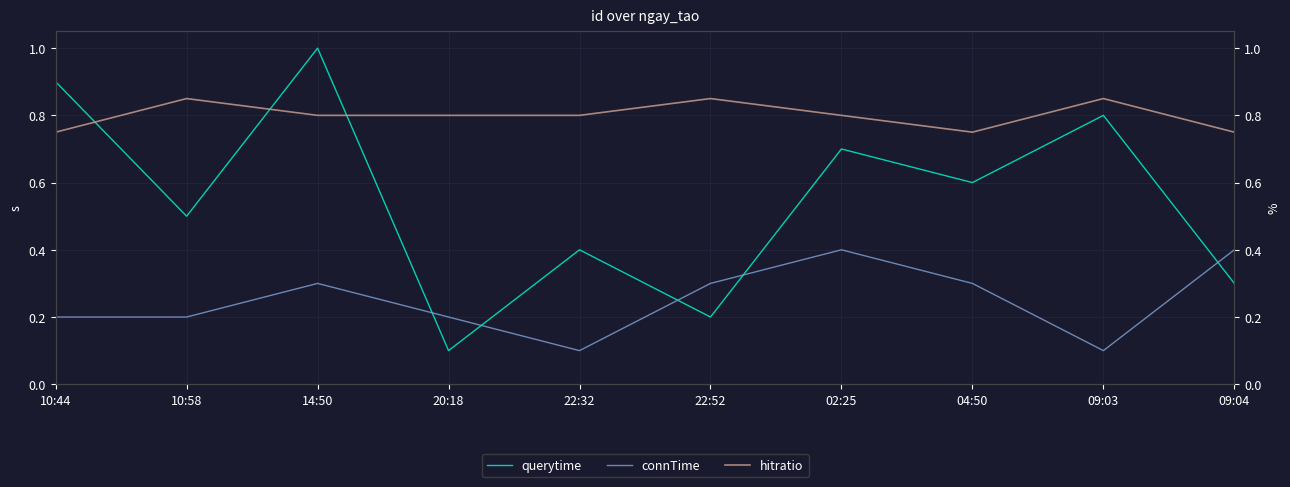

Which label corresponds to the largest value in the chart?

14:50